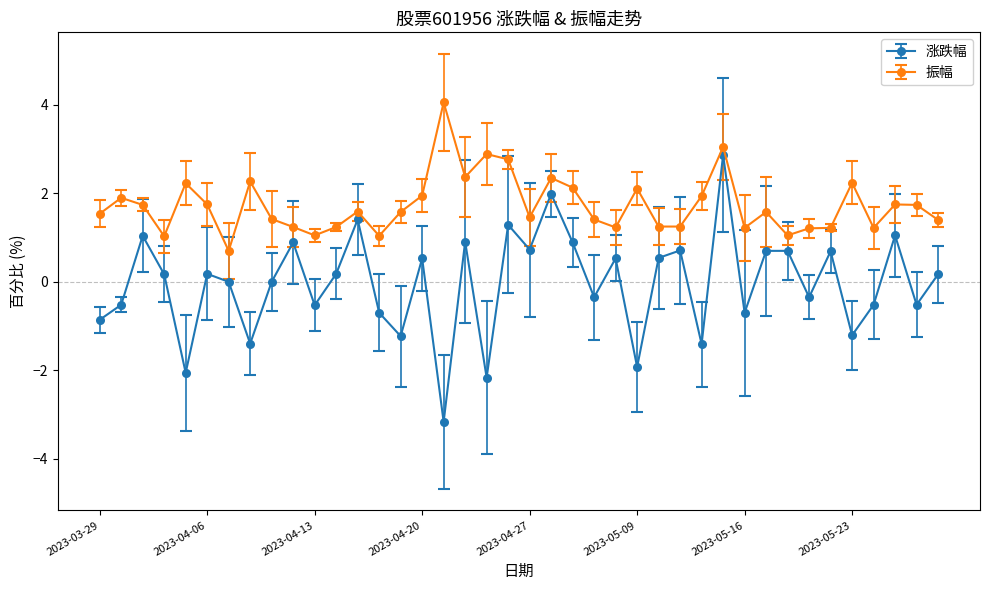

What is the average value of the 振幅 series?

1.7